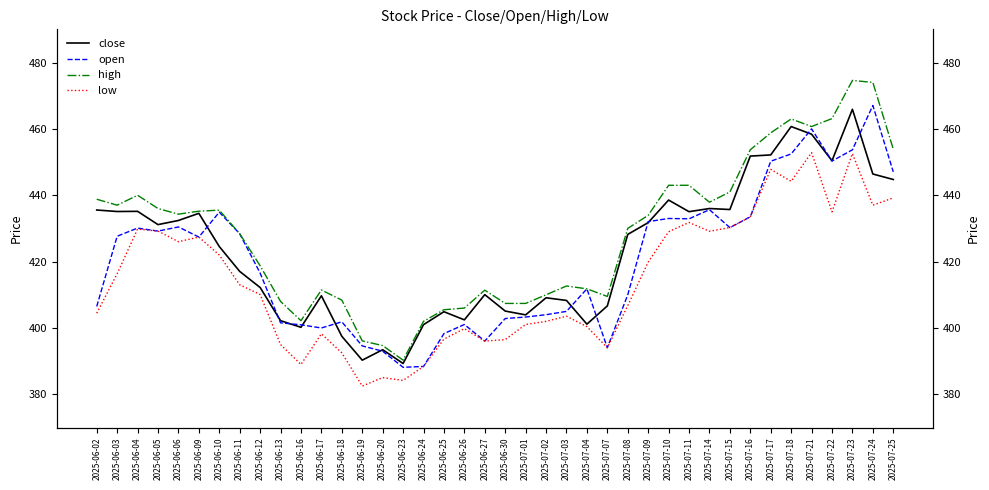

How many categories are shown in the chart?

40